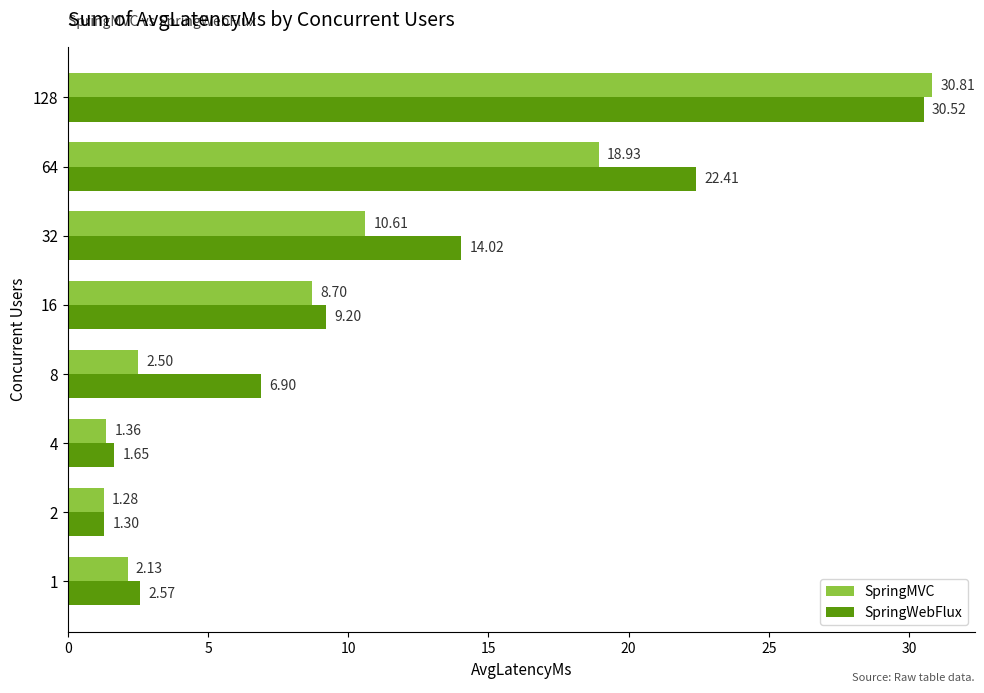

What is the difference between the maximum and minimum values in the SpringWebFlux series?

29.2